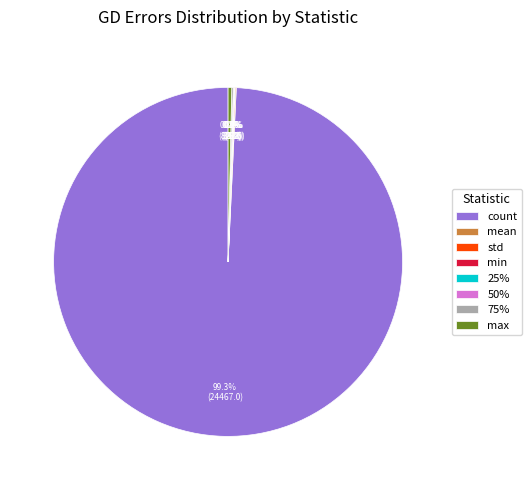

Which slice is the largest?

count